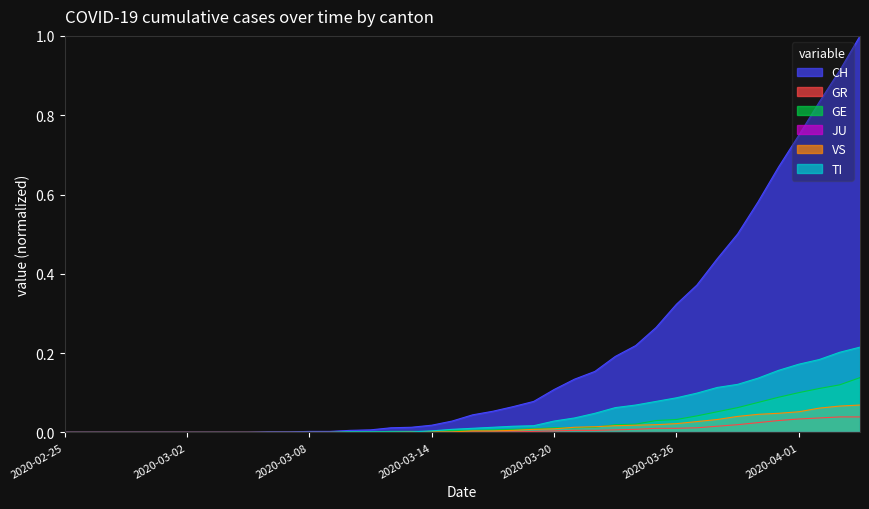

Which series has the largest total across all categories?

CH